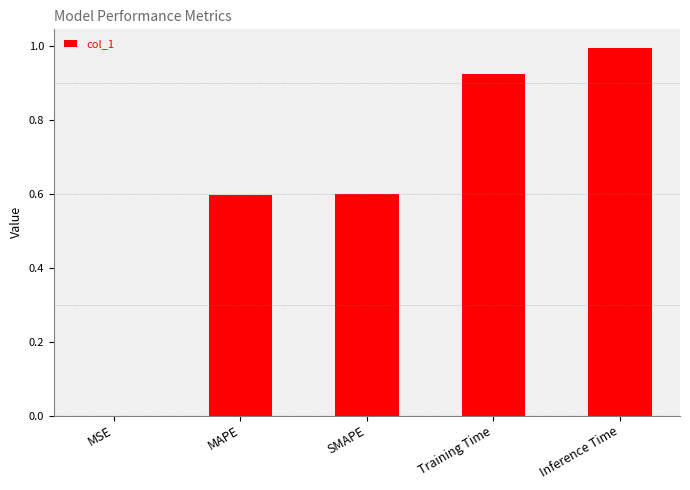

What is the sum of all values?

3.1